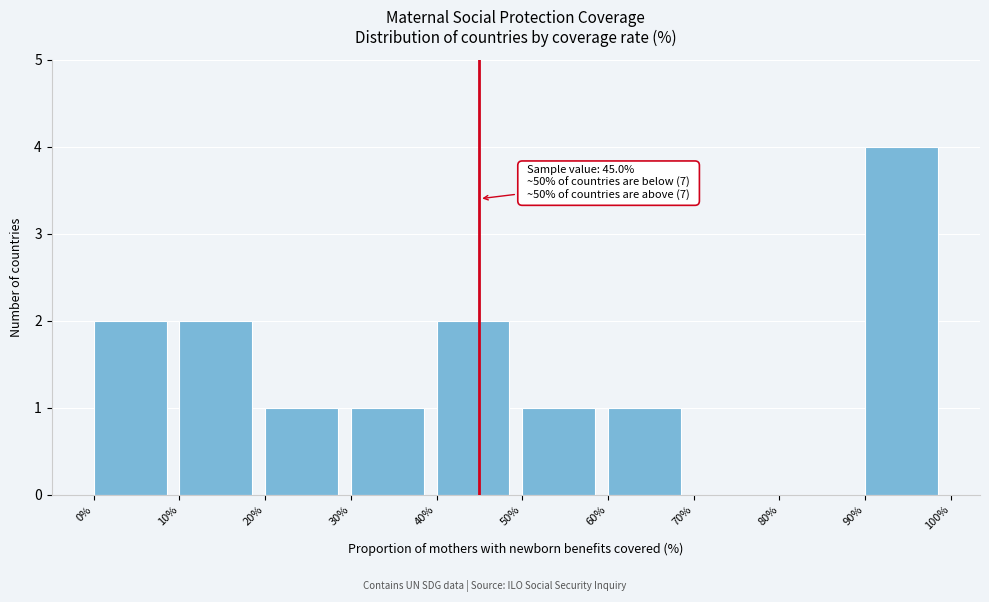

Which range on the x-axis has the tallest bar?

90% to 100%